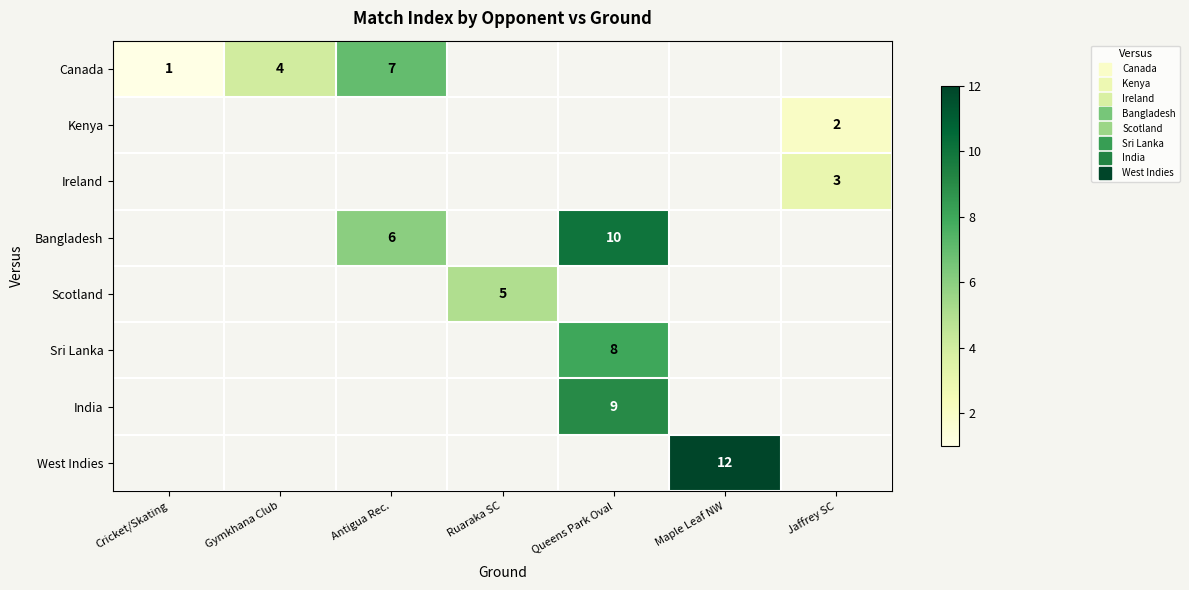

At how many categories does at least one series exceed 1?

6